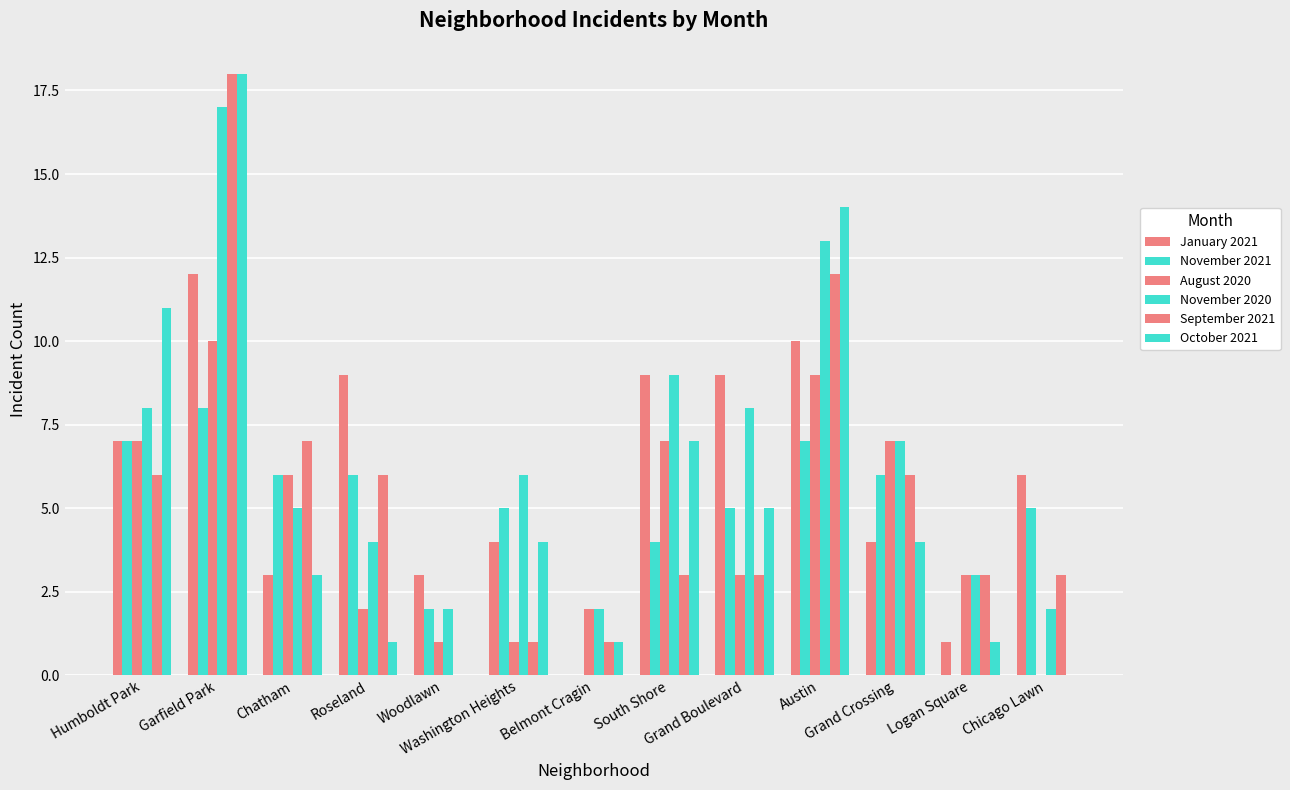

What position from the left is Humboldt Park?

1